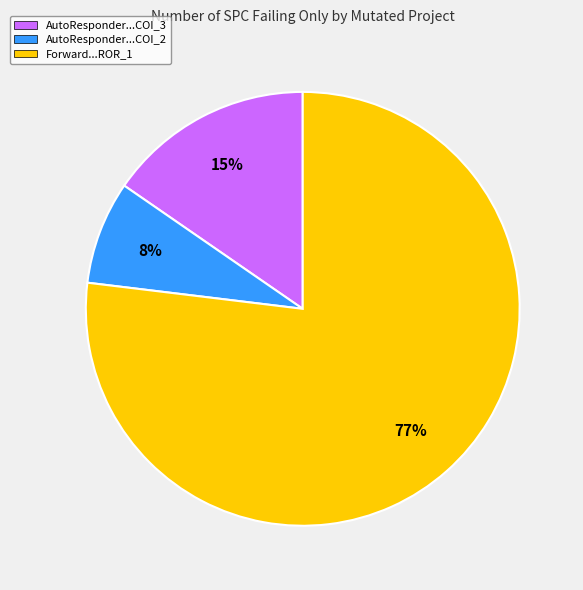

Is it true that AutoResponder...COI_3 is 26% of the pie?

False